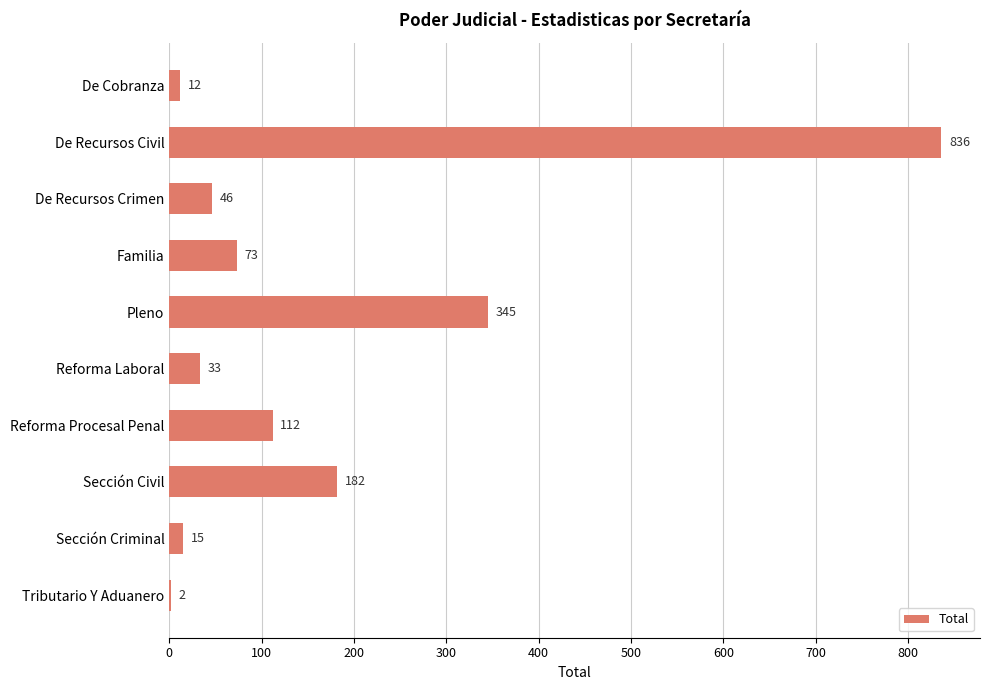

What is the greatest value displayed?

836